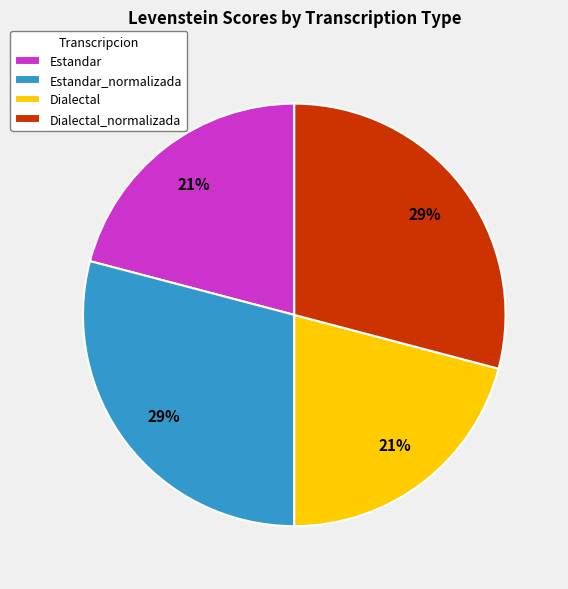

To the nearest percent, what is the difference between the largest and smallest slice percentages?

8%